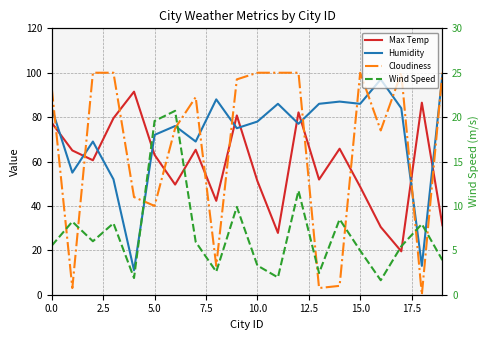

Which has a higher value, 5.0 or 2.5?

2.5